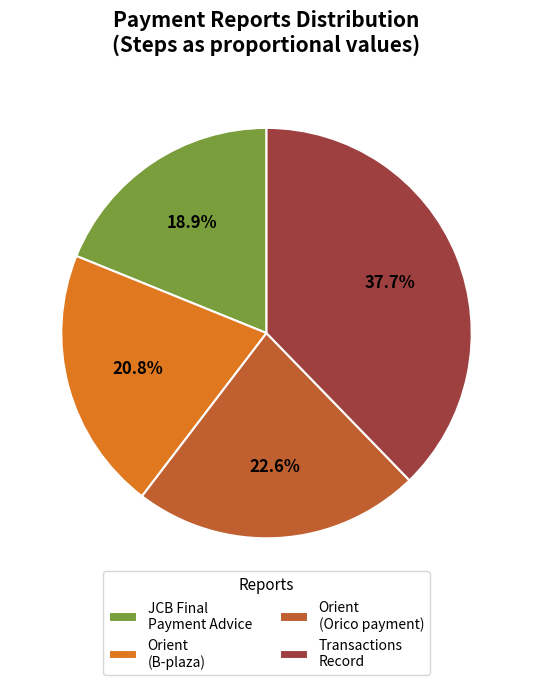

To the nearest percent, what is the difference between the largest and smallest slice percentages?

19%